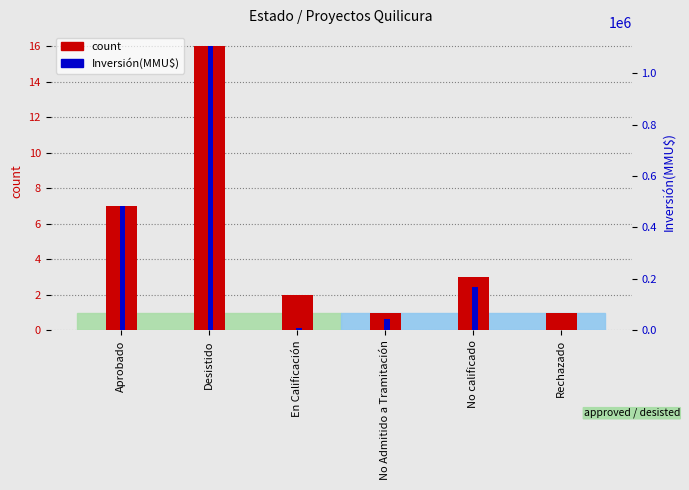

List the labels in order of Inversión(MMU$) value, largest first.

Desistido, Aprobado, No calificado, No Admitido a Tramitación, En Calificación, Rechazado